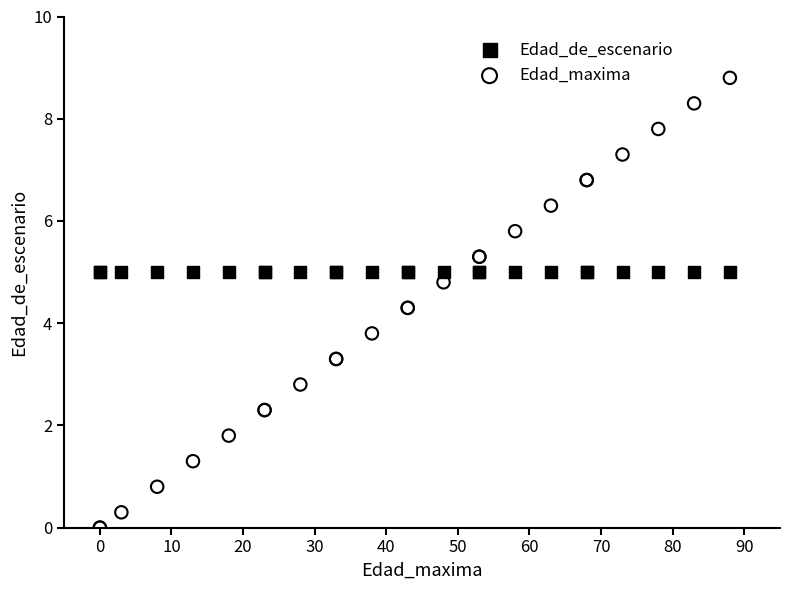

Which series reaches the minimum Y coordinate?

Edad_maxima